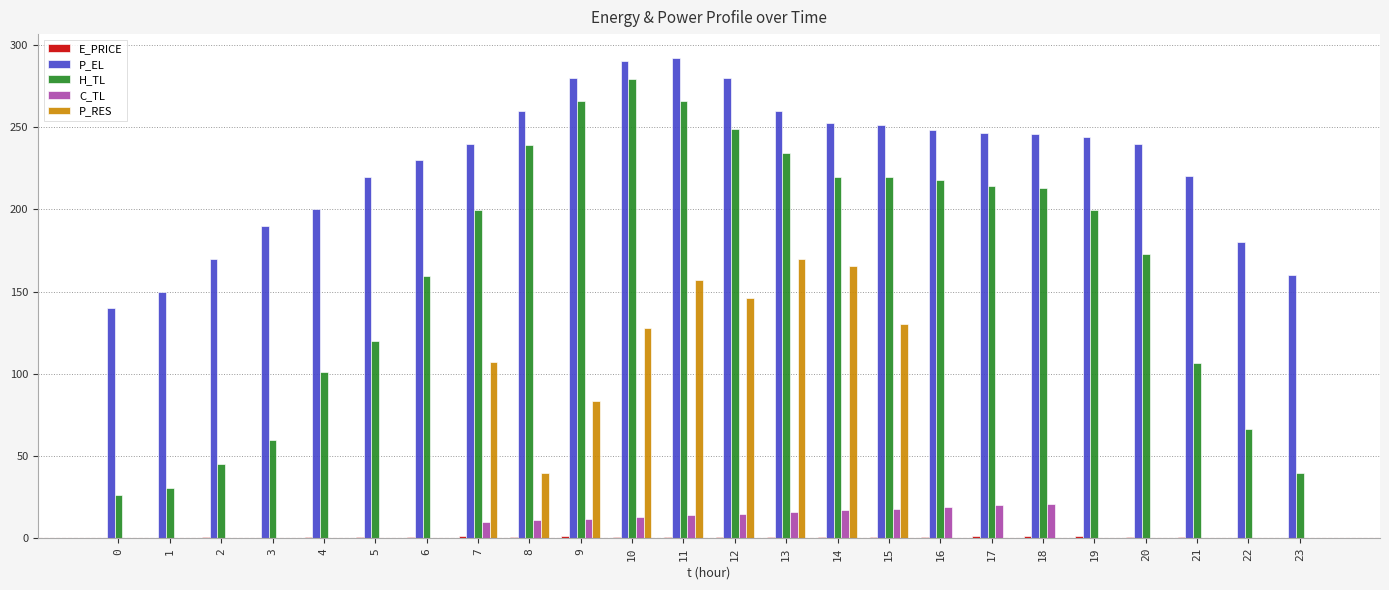

Which series changed the most between 3 and 14?

P_RES